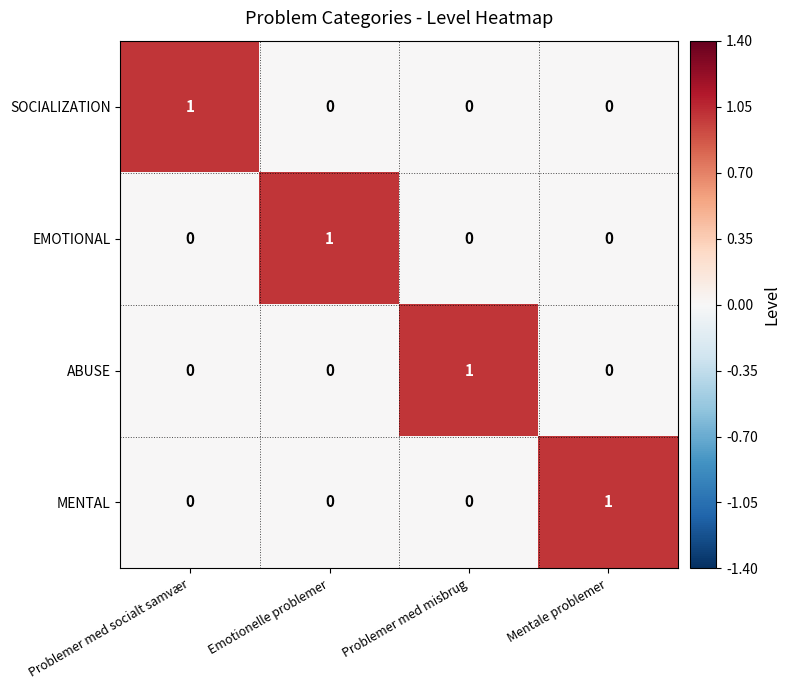

At which label does MENTAL reach its peak?

Mentale problemer